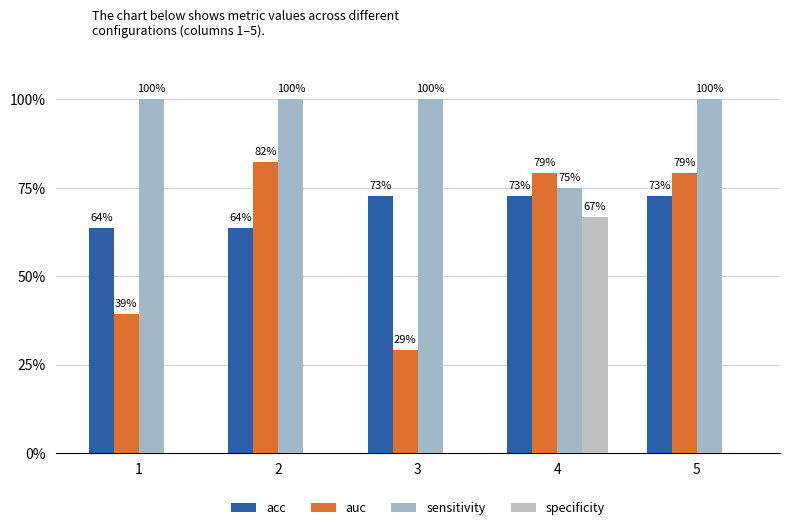

What is the difference between the second highest and second lowest values in the auc series?

0.4